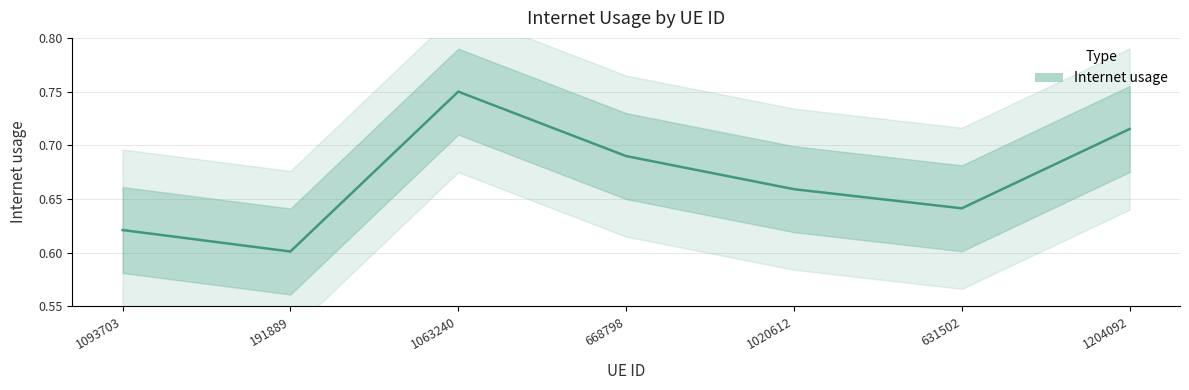

At which category does the chart reach its minimum across all series?

191889